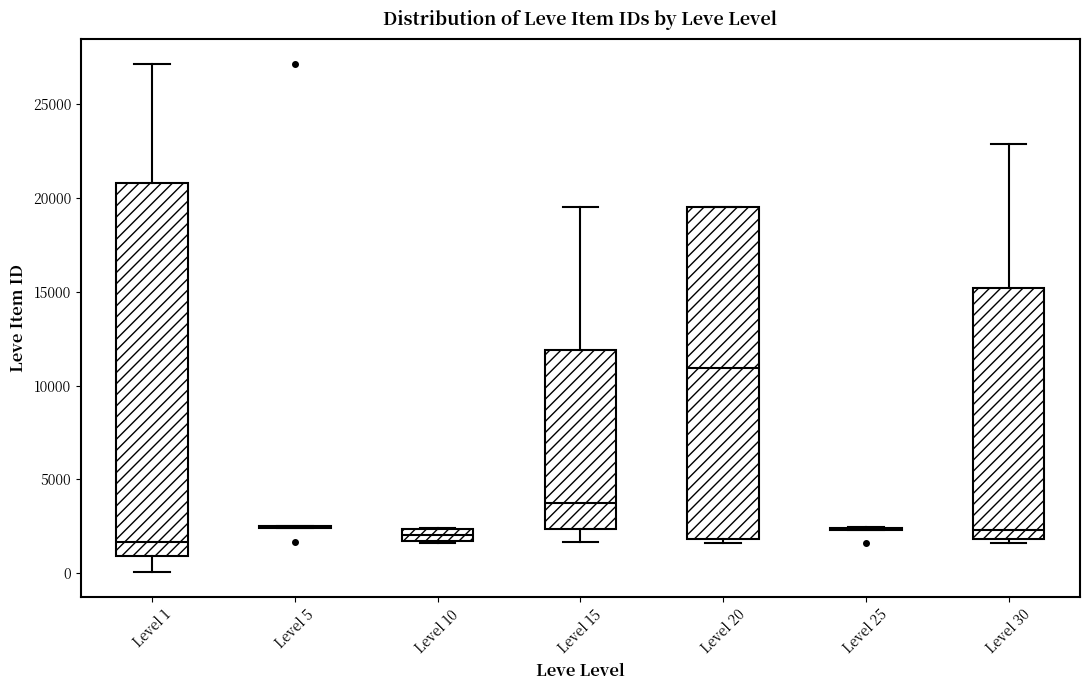

Where is the lower edge of the box for Level 20 on the y-axis? The values are not printed on the chart, so give them approximately, as read against the axis.

2000